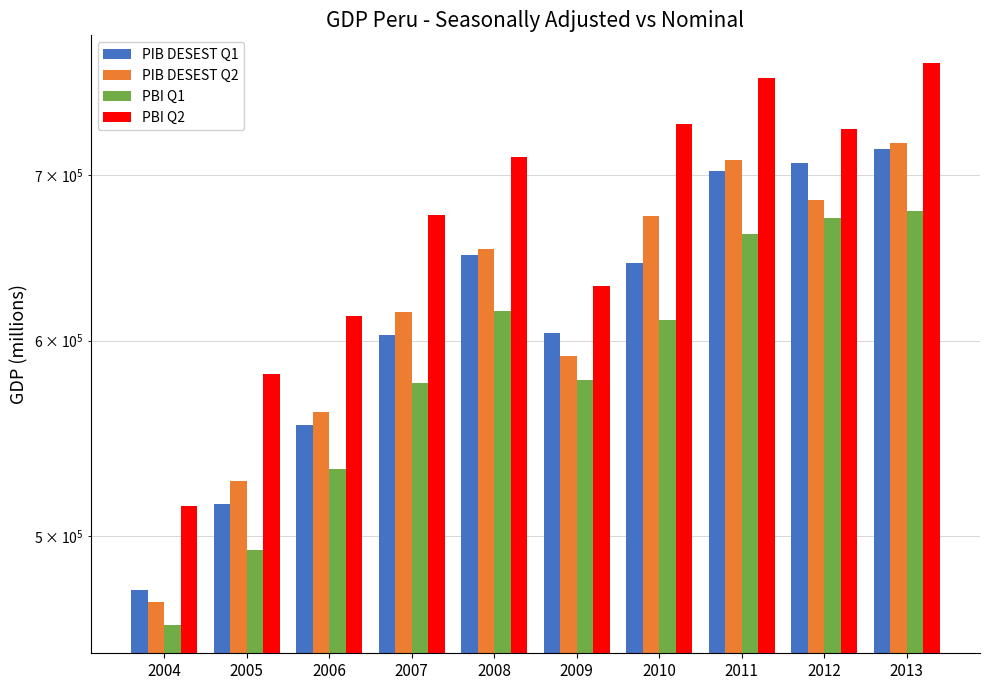

Reading left to right, transcribe all the data shown in this chart.

PIB DESEST Q1: 475642.4	515549.2	554648.5	603280.3	649632.2	604341.1	644704.1	702780.8	707932.2	716977.2
PIB DESEST Q2: 470200.8	526354.7	561234.9	616335.9	653489.3	591270.9	673929.7	709613.9	683661.6	720928.7
PBI Q1: 460369.4	493602.5	532348.2	576846.9	616720.4	578553.0	611607.3	662325.6	672686.0	677085.5
PBI Q2: 514395.7	581668.2	614076.4	674620.6	711405.5	631197.8	733730.8	766333.0	730838.3	776486.6